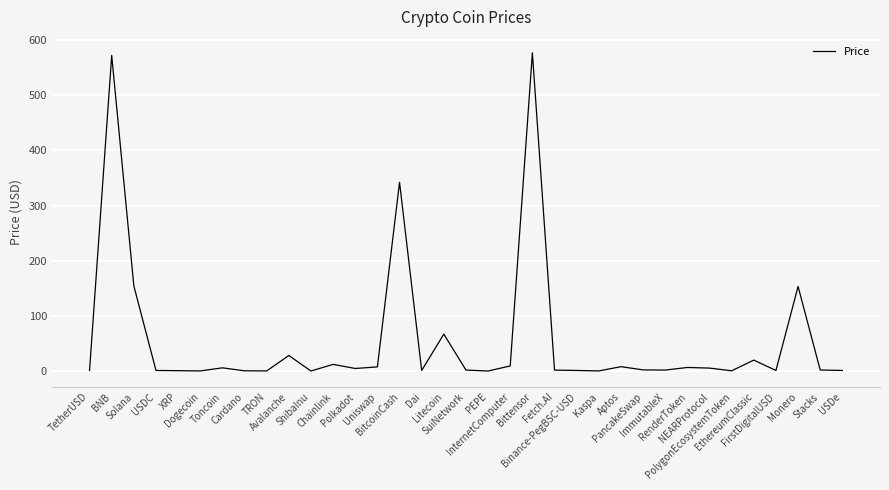

What is the maximum value shown in the chart?

577.2